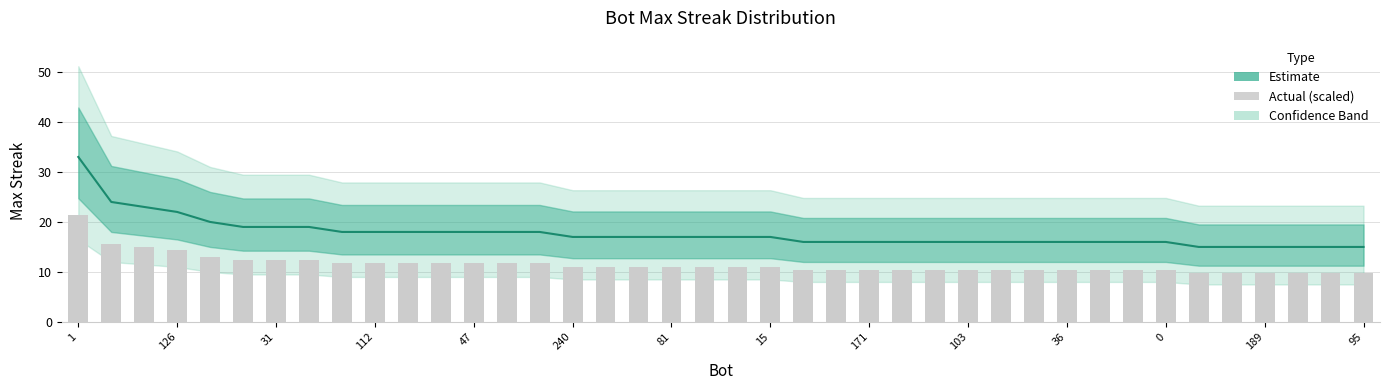

Which label corresponds to the smallest value in the chart?

214